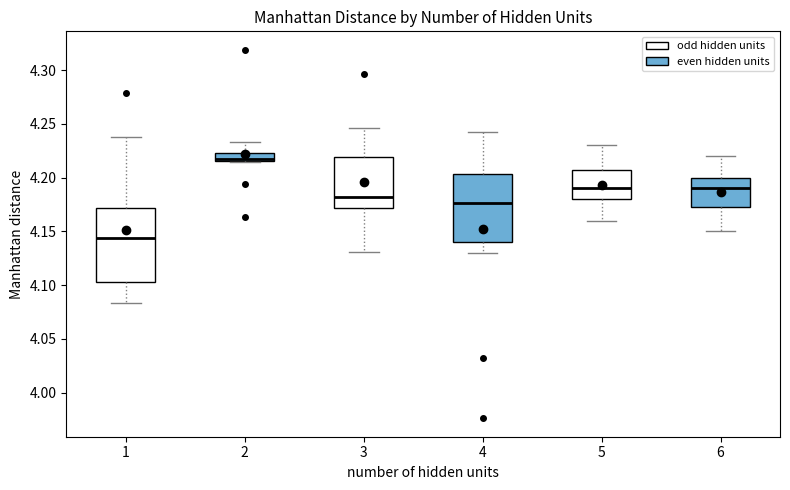

Reading left to right, read every box against the y-axis: the position of its median line, the range the box covers, and the ends of its whiskers. The values are not printed on the chart, so give them approximately, as read against the axis.

1: median 4.145, box 4.105 to 4.170, whiskers 4.085 to 4.240
2: median 4.215 (just above the box's lower edge), box 4.215 to 4.225, whiskers 4.215 to 4.235
3: median 4.180, box 4.170 to 4.220, whiskers 4.130 to 4.245
4: median 4.175, box 4.140 to 4.205, whiskers 4.130 to 4.240
5: median 4.190, box 4.180 to 4.210, whiskers 4.160 to 4.230
6: median 4.190, box 4.175 to 4.200, whiskers 4.150 to 4.220